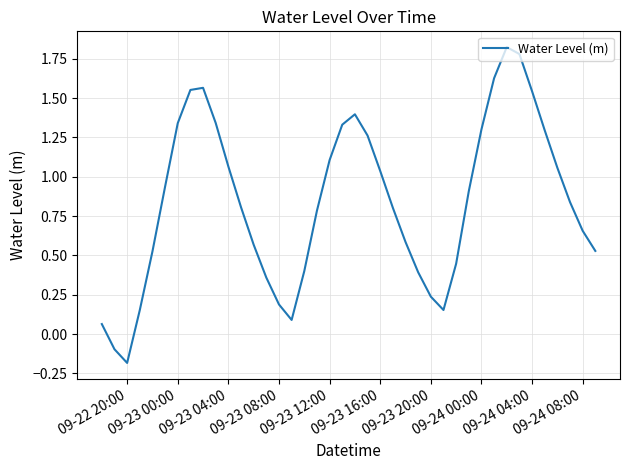

What is the difference between the maximum and minimum values?

2.0